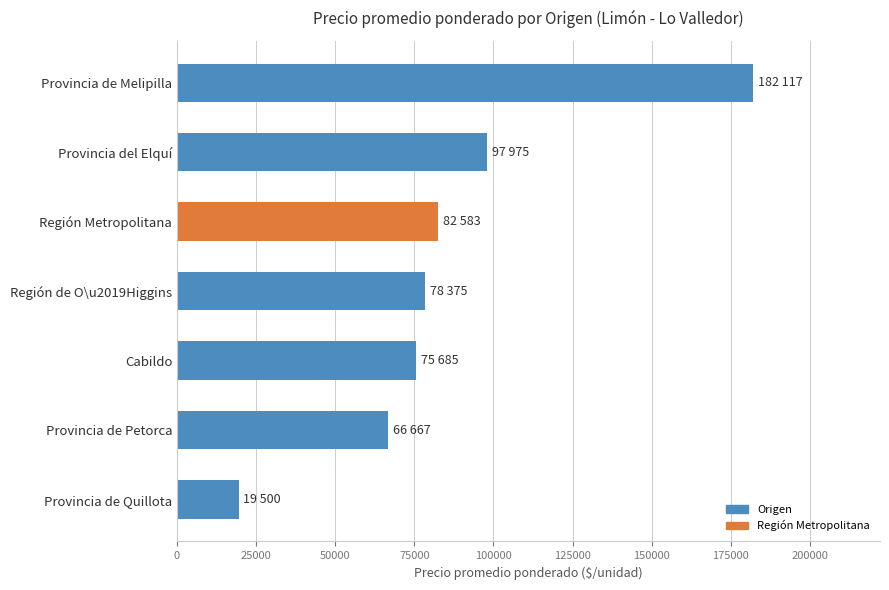

Reading top to bottom, extract all data points from this chart.

Provincia de Melipilla=182117	Provincia del Elquí=97975	Región Metropolitana=82583	Región de O\u2019Higgins=78375	Cabildo=75685	Provincia de Petorca=66667	Provincia de Quillota=19500